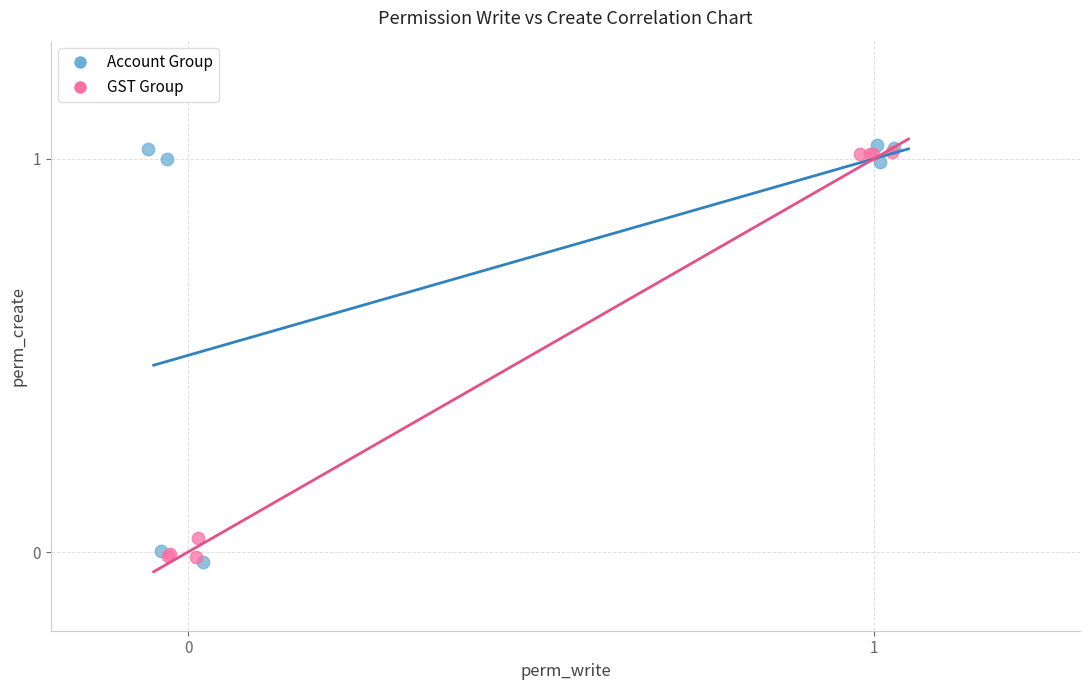

Which series has the largest Y range (max minus min)?

Account Group